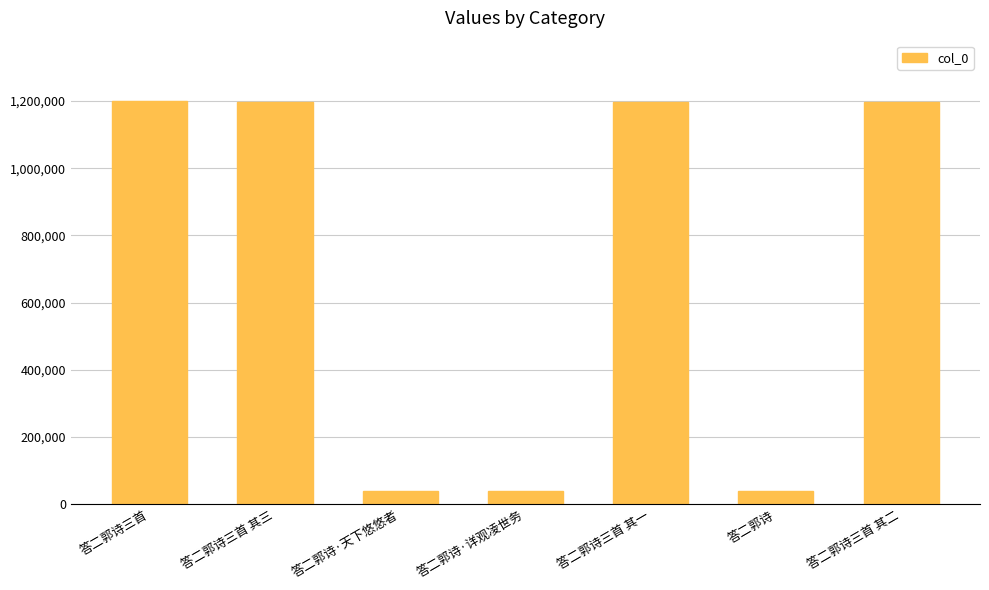

What is the difference between the maximum and minimum values?

1160442